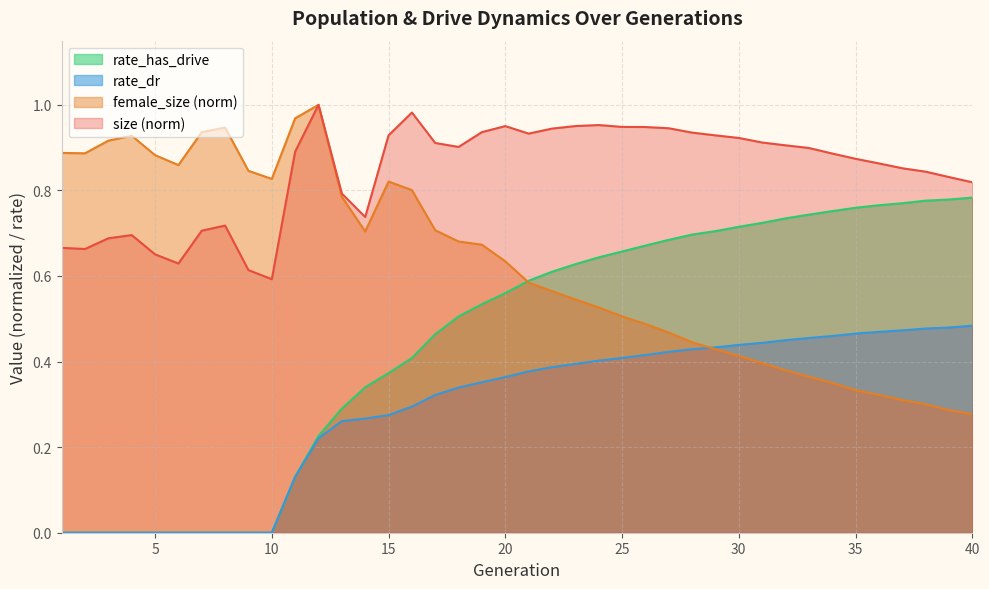

At which category does the chart reach its peak across all series?

12